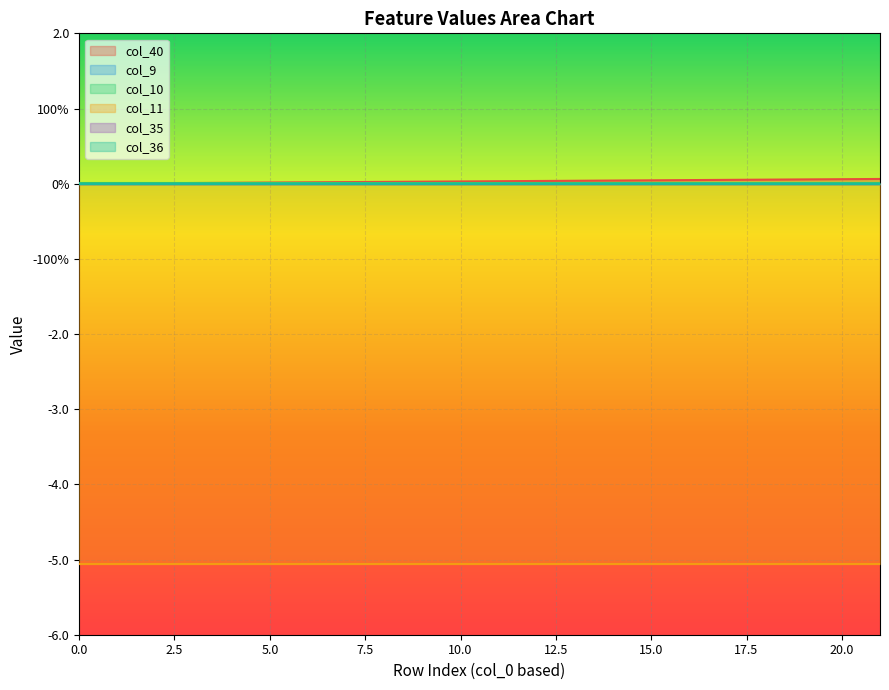

Rank the series at 20 from lowest to highest value.

col_11, col_9, col_35, col_36, col_10, col_40